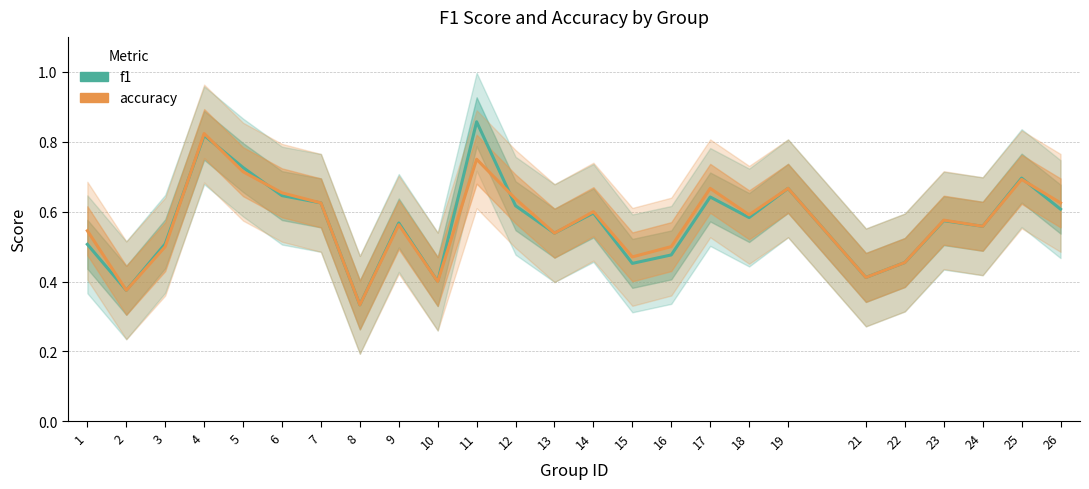

How many distinct data groups are displayed?

2